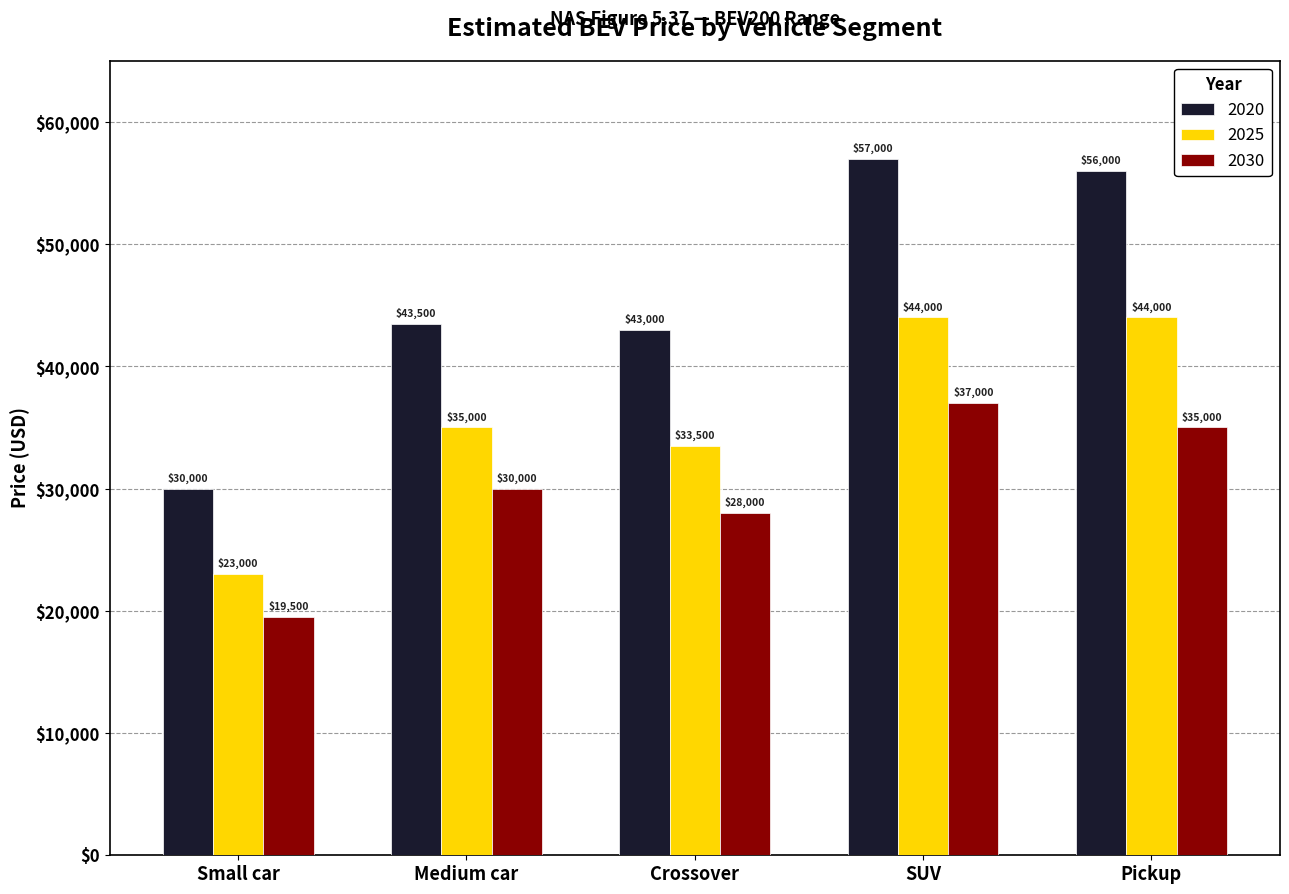

What is the value of the 2025 bar at the 2nd from the left?

35000